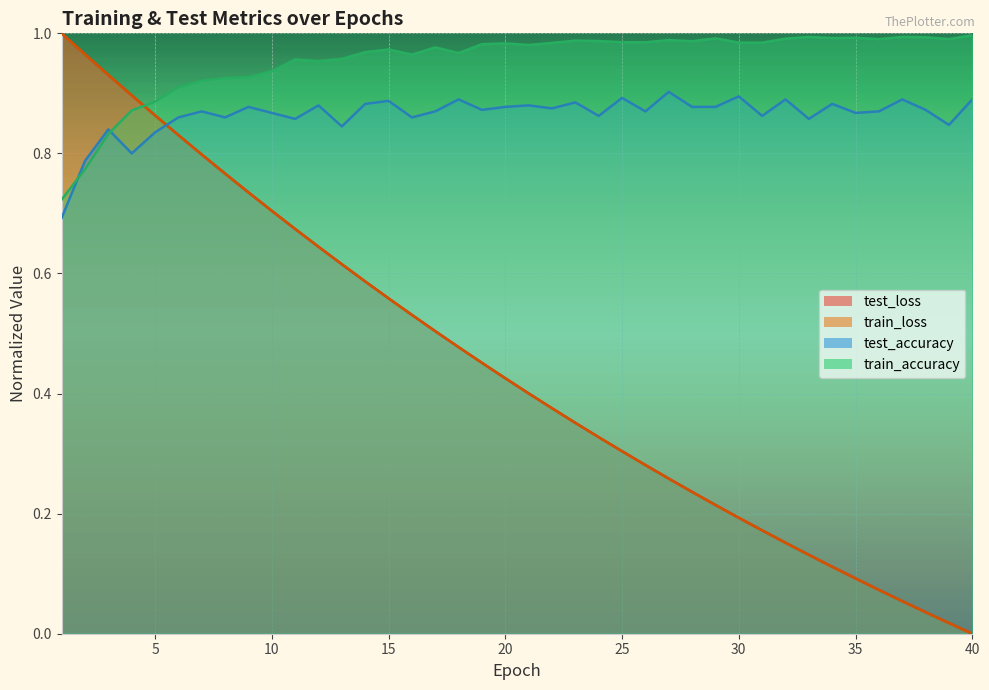

Reading left to right, what are all the values shown in this chart?

test_loss: 1=1.0	2=1.0	3=0.9	4=0.9	5=0.9	6=0.8	7=0.8	8=0.8	9=0.7	10=0.7	11=0.7	12=0.6	13=0.6	14=0.6	15=0.6	16=0.5	17=0.5	18=0.5	19=0.5	20=0.4	21=0.4	22=0.4	23=0.4	24=0.3	25=0.3	26=0.3	27=0.3	28=0.2	29=0.2	30=0.2	31=0.2	32=0.2	33=0.1	34=0.1	35=0.1	36=0.1	37=0.1	38=0.0	39=0.0	40=0.0
train_loss: 1=1.0	2=1.0	3=0.9	4=0.9	5=0.9	6=0.8	7=0.8	8=0.8	9=0.7	10=0.7	11=0.7	12=0.6	13=0.6	14=0.6	15=0.6	16=0.5	17=0.5	18=0.5	19=0.5	20=0.4	21=0.4	22=0.4	23=0.4	24=0.3	25=0.3	26=0.3	27=0.3	28=0.2	29=0.2	30=0.2	31=0.2	32=0.2	33=0.1	34=0.1	35=0.1	36=0.1	37=0.1	38=0.0	39=0.0	40=0.0
test_accuracy: 1=0.7	2=0.8	3=0.8	4=0.8	5=0.8	6=0.9	7=0.9	8=0.9	9=0.9	10=0.9	11=0.9	12=0.9	13=0.8	14=0.9	15=0.9	16=0.9	17=0.9	18=0.9	19=0.9	20=0.9	21=0.9	22=0.9	23=0.9	24=0.9	25=0.9	26=0.9	27=0.9	28=0.9	29=0.9	30=0.9	31=0.9	32=0.9	33=0.9	34=0.9	35=0.9	36=0.9	37=0.9	38=0.9	39=0.8	40=0.9
train_accuracy: 1=0.7	2=0.8	3=0.8	4=0.9	5=0.9	6=0.9	7=0.9	8=0.9	9=0.9	10=0.9	11=1.0	12=1.0	13=1.0	14=1.0	15=1.0	16=1.0	17=1.0	18=1.0	19=1.0	20=1.0	21=1.0	22=1.0	23=1.0	24=1.0	25=1.0	26=1.0	27=1.0	28=1.0	29=1.0	30=1.0	31=1.0	32=1.0	33=1.0	34=1.0	35=1.0	36=1.0	37=1.0	38=1.0	39=1.0	40=1.0